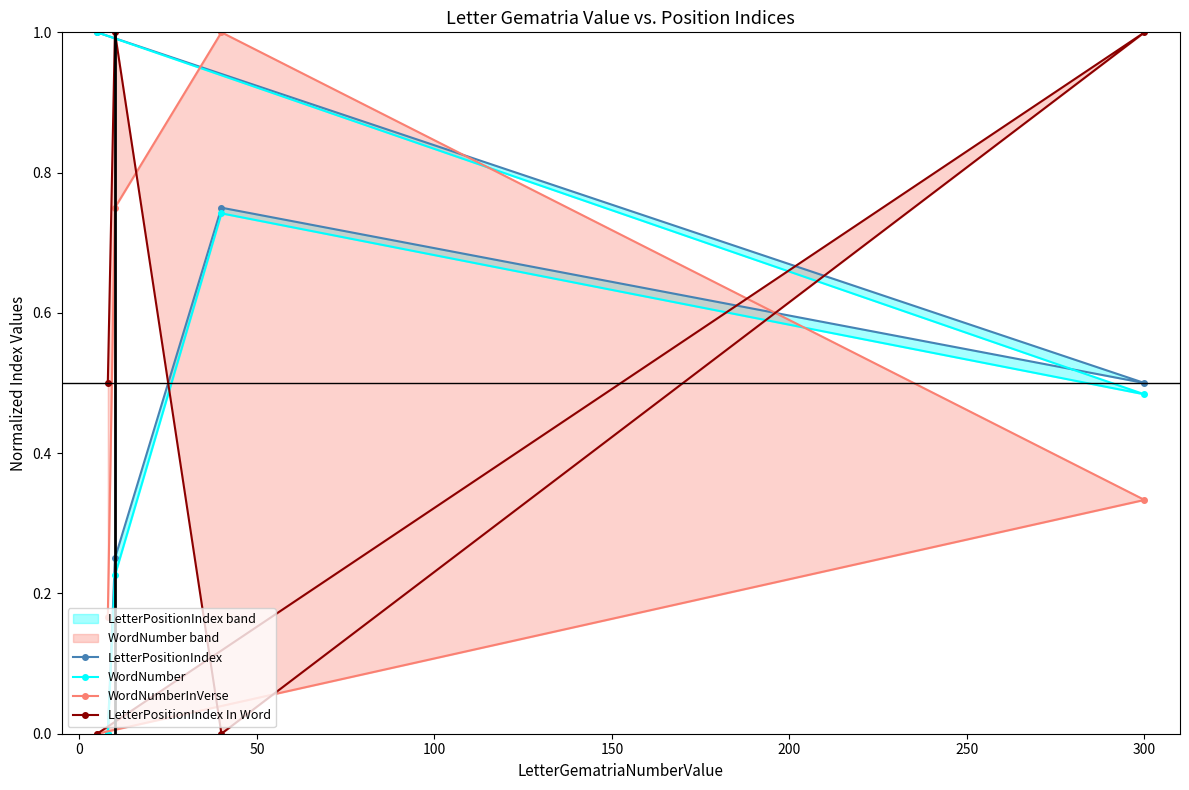

What is the difference between the LetterPositionIndex In Word values at 50 and 0?

1.0